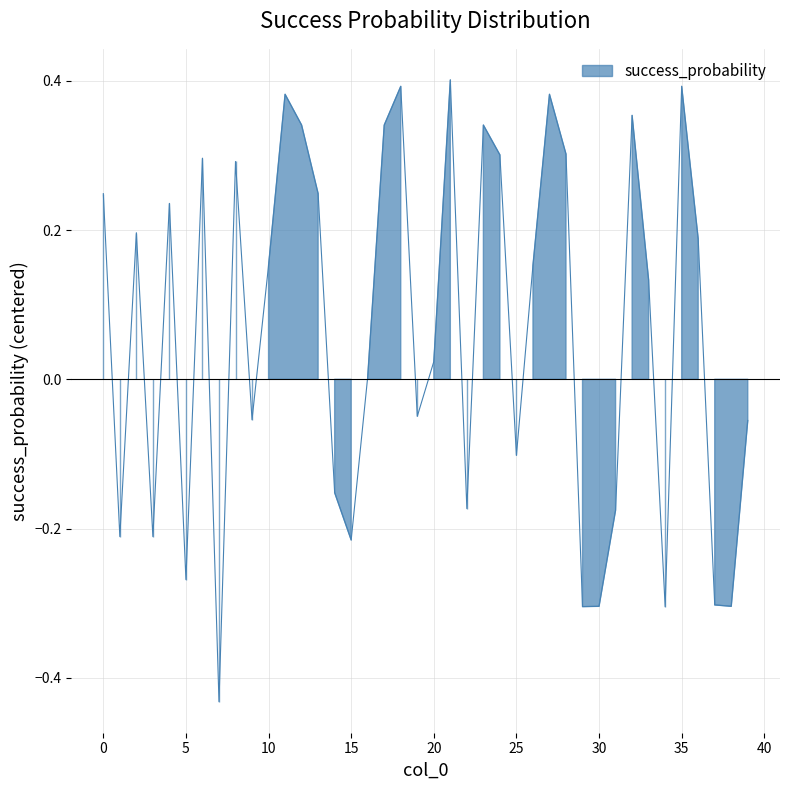

How many data points does each series have?

40